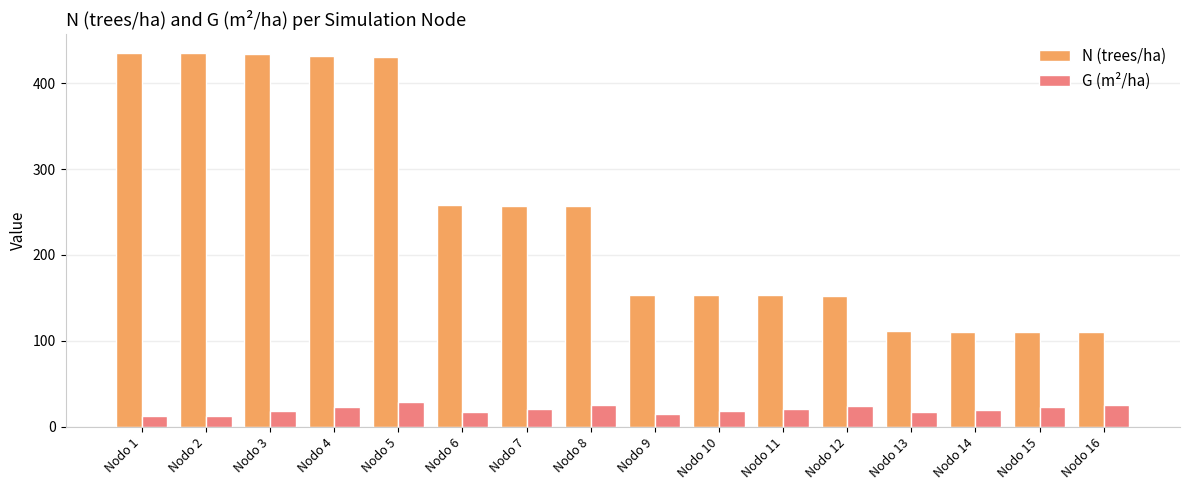

What is the highest value of the N (trees/ha) series?

435.0